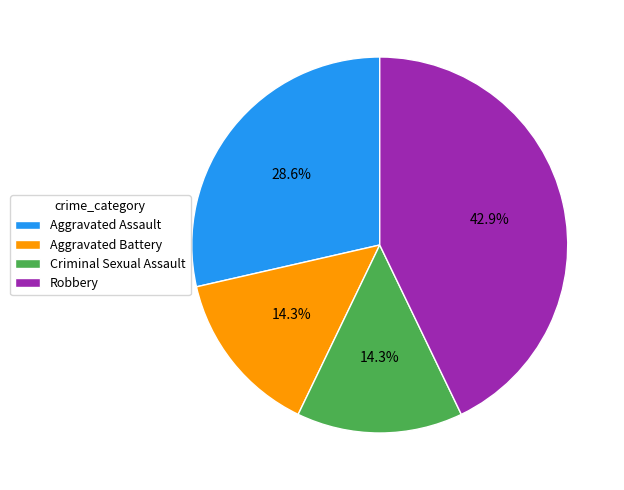

Is Robbery the majority of the pie?

No